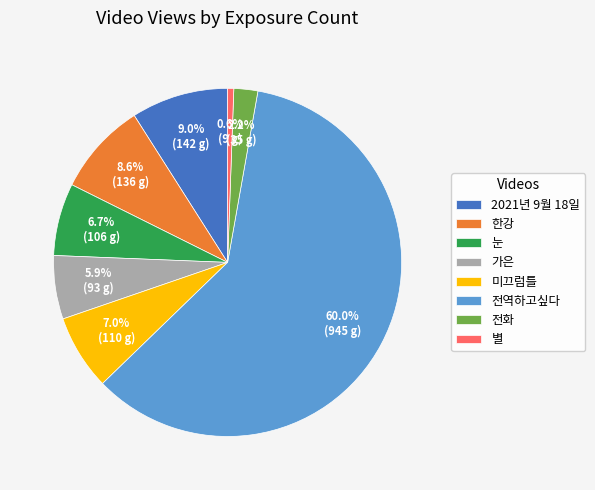

Between 전역하고싶다 and 전화, which is larger?

전역하고싶다